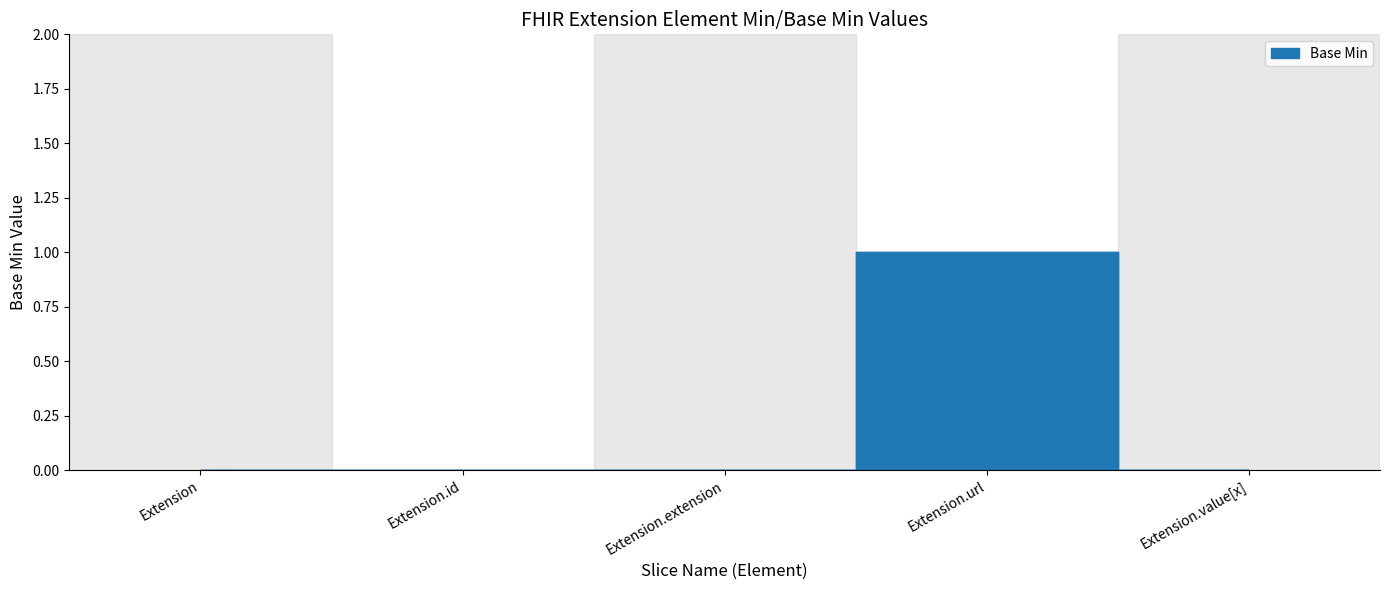

Reading left to right, list all the values displayed in this chart.

Extension=0	Extension.id=0	Extension.extension=0	Extension.url=1	Extension.value[x]=0